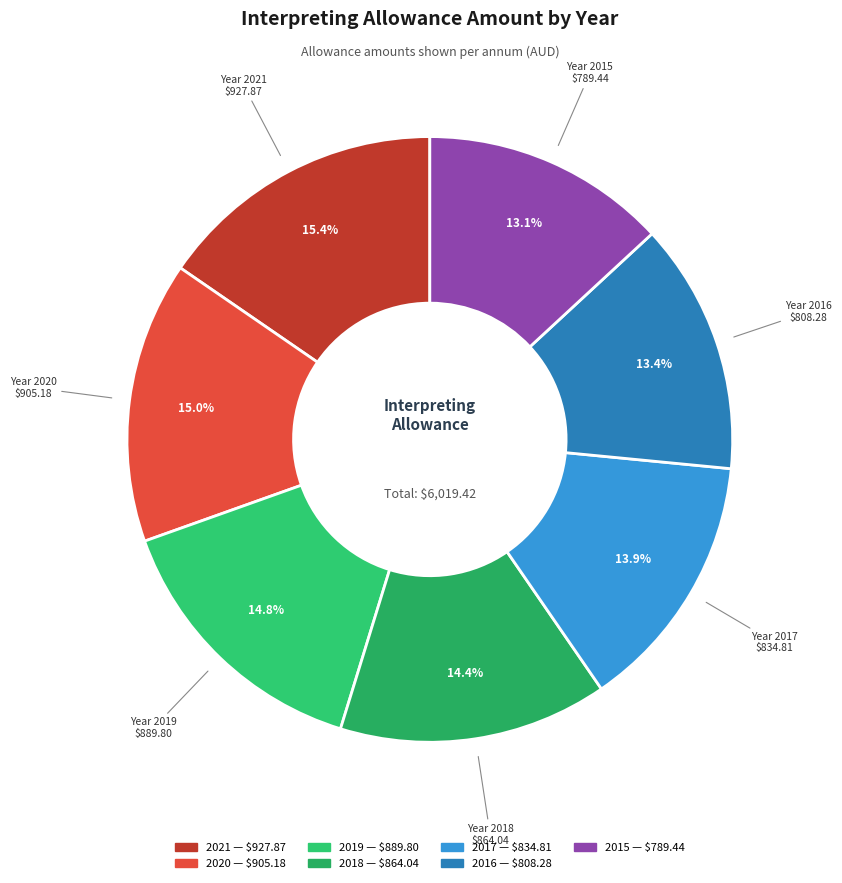

What is the largest slice in the pie chart?

2021